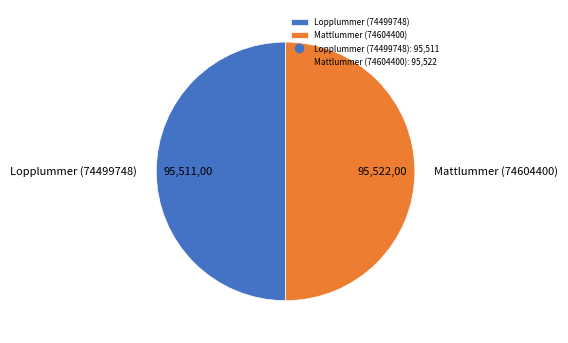

Do Lopplummer (74499748) and Mattlummer (74604400) together represent more than half of the pie?

Yes